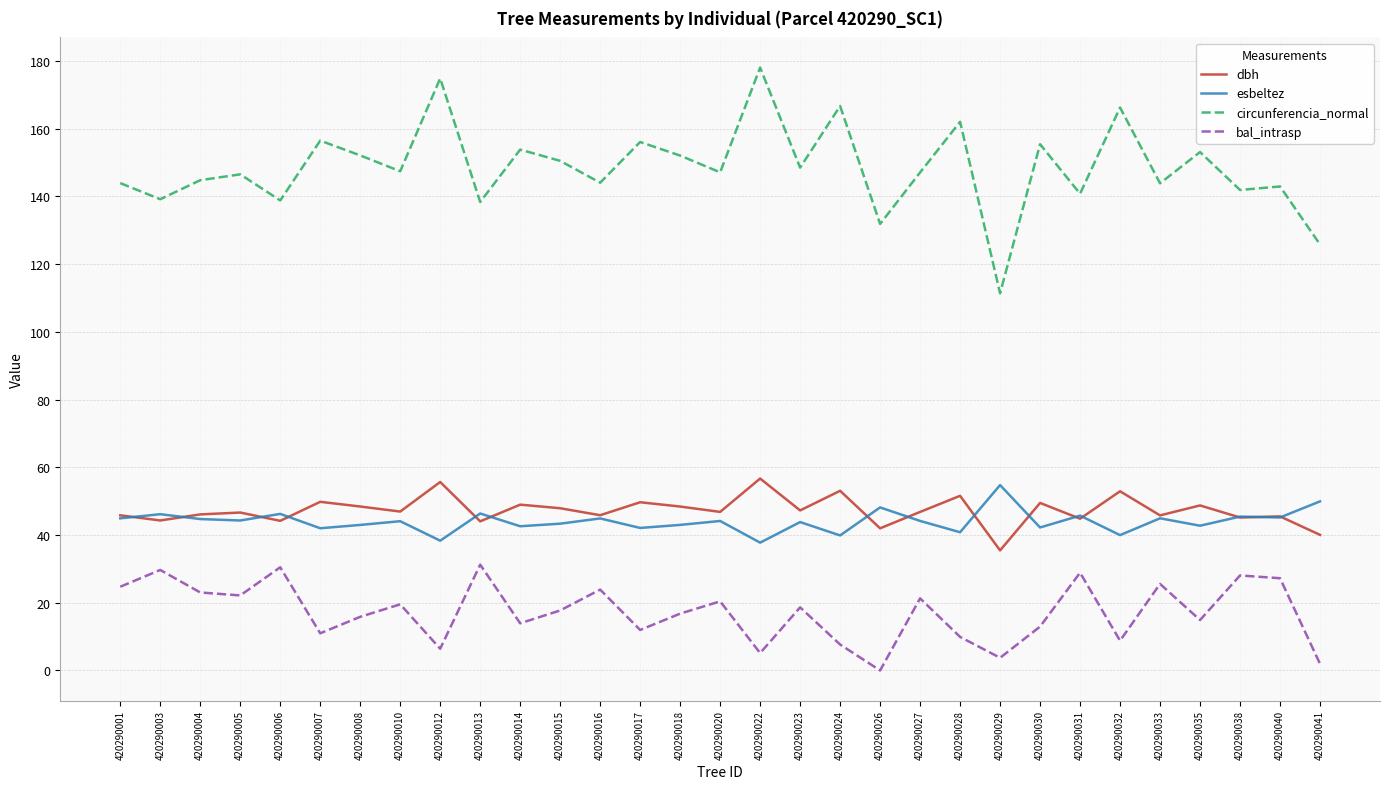

What is the difference between the second highest and minimum values in the circunferencia_normal series?

63.5